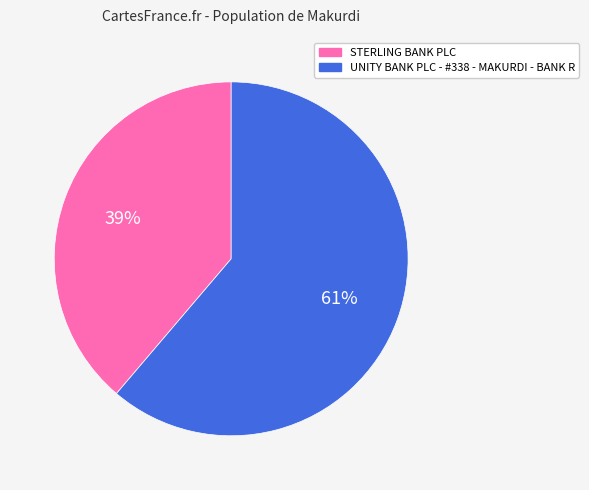

Rank the categories by value from lowest to highest.

STERLING BANK PLC, UNITY BANK PLC - #338 - MAKURDI - BANK R